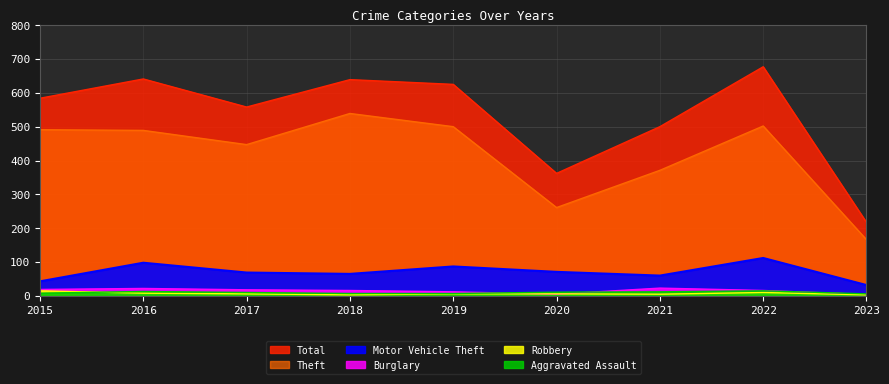

What is the difference between the Theft values at 2020 and 2022?

241